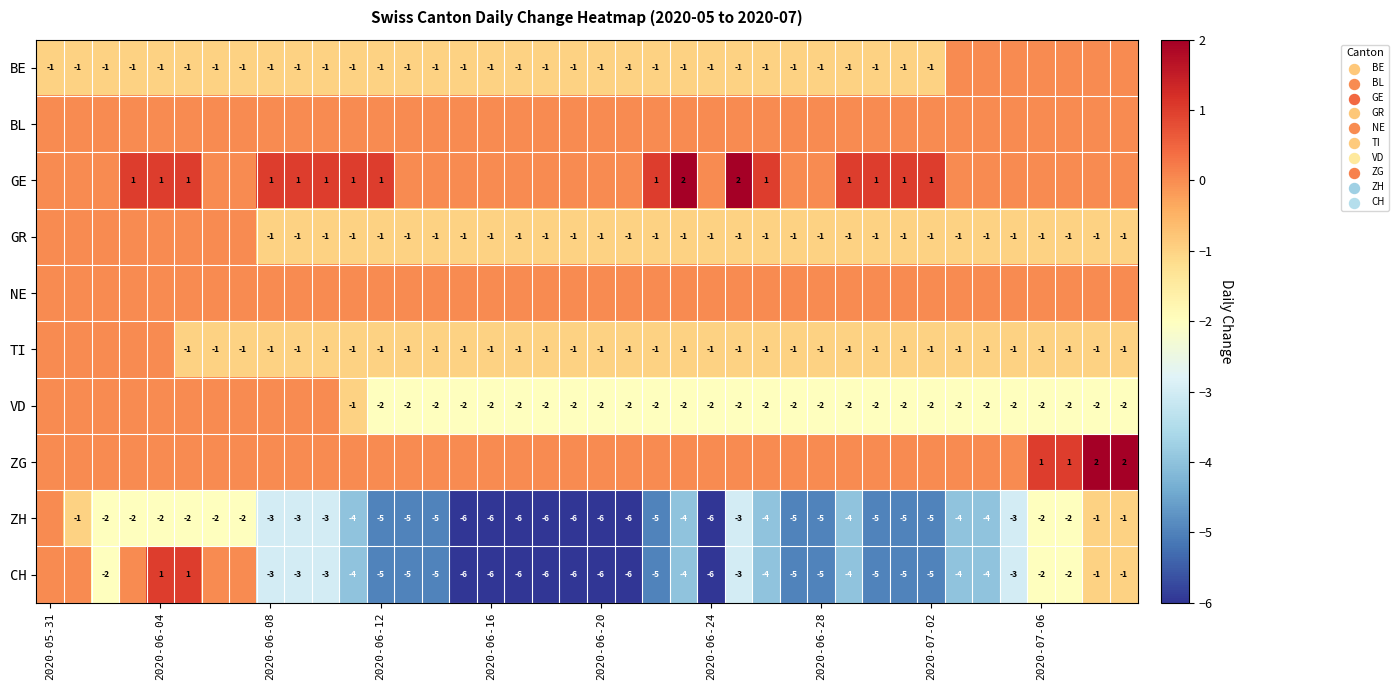

True or false: VD has a value of -2 at 2020-06-16.

True